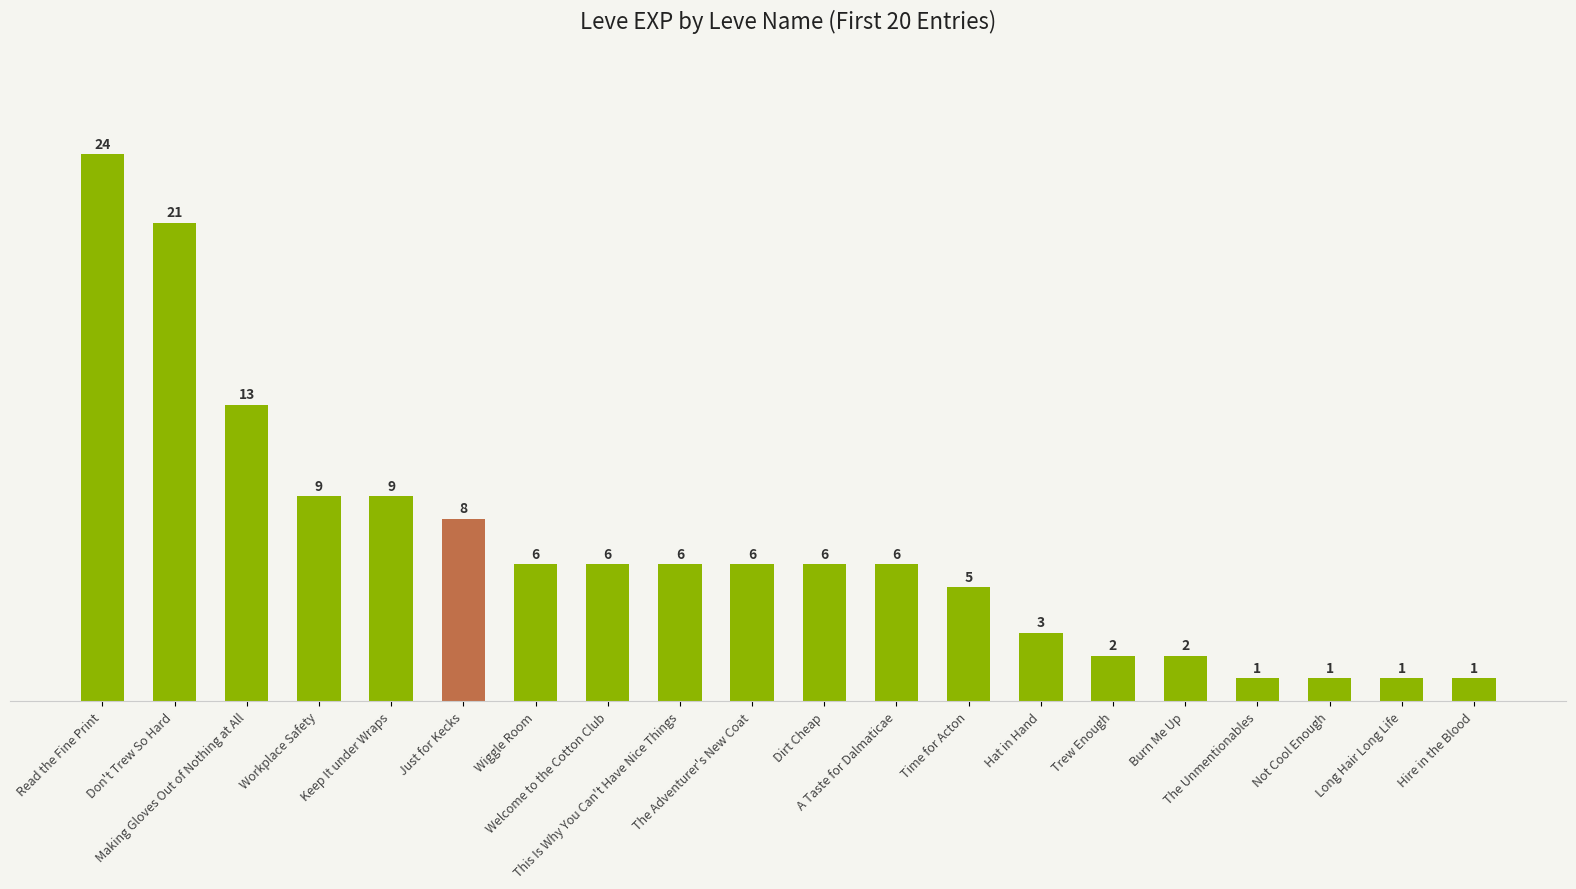

Reading right to left, extract all data points from this chart.

Hire in the Blood=1	Long Hair Long Life=1	Not Cool Enough=1	The Unmentionables=1	Burn Me Up=2	Trew Enough=2	Hat in Hand=3	Time for Acton=5	A Taste for Dalmaticae=6	Dirt Cheap=6	The Adventurer's New Coat=6	This Is Why You Can't Have Nice Things=6	Welcome to the Cotton Club=6	Wiggle Room=6	Just for Kecks=8	Keep It under Wraps=9	Workplace Safety=9	Making Gloves Out of Nothing at All=13	Don't Trew So Hard=21	Read the Fine Print=24